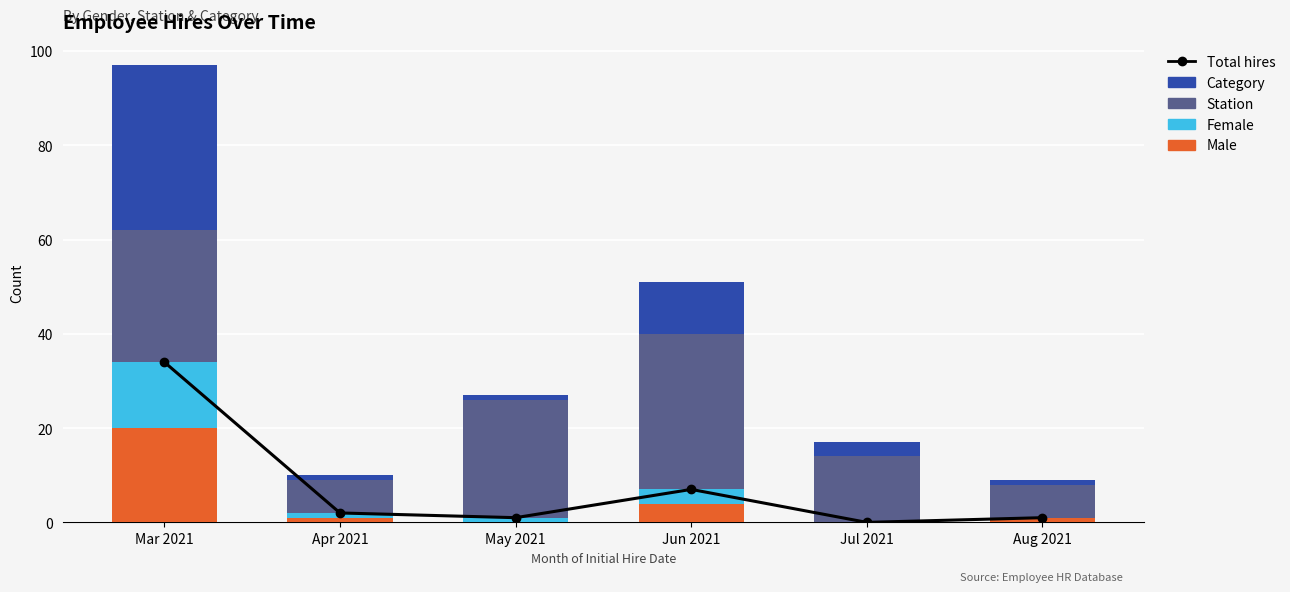

Is it true that Female equals 0 at May 2021?

False